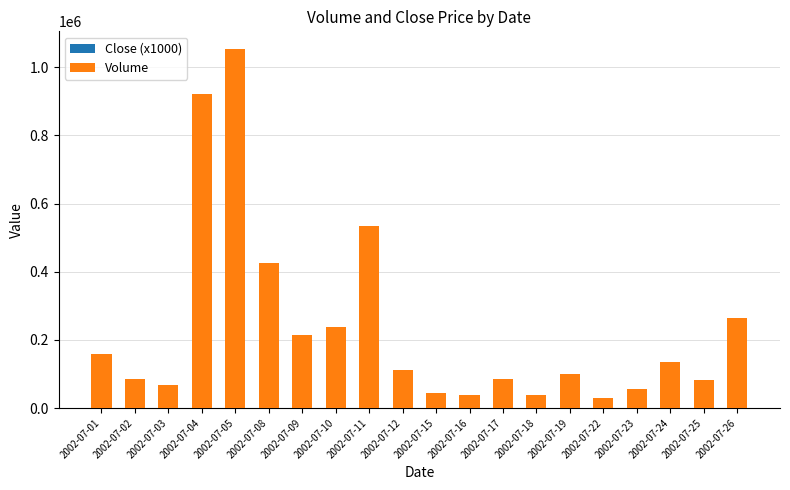

At which category is the sum across all series the highest?

2002-07-05